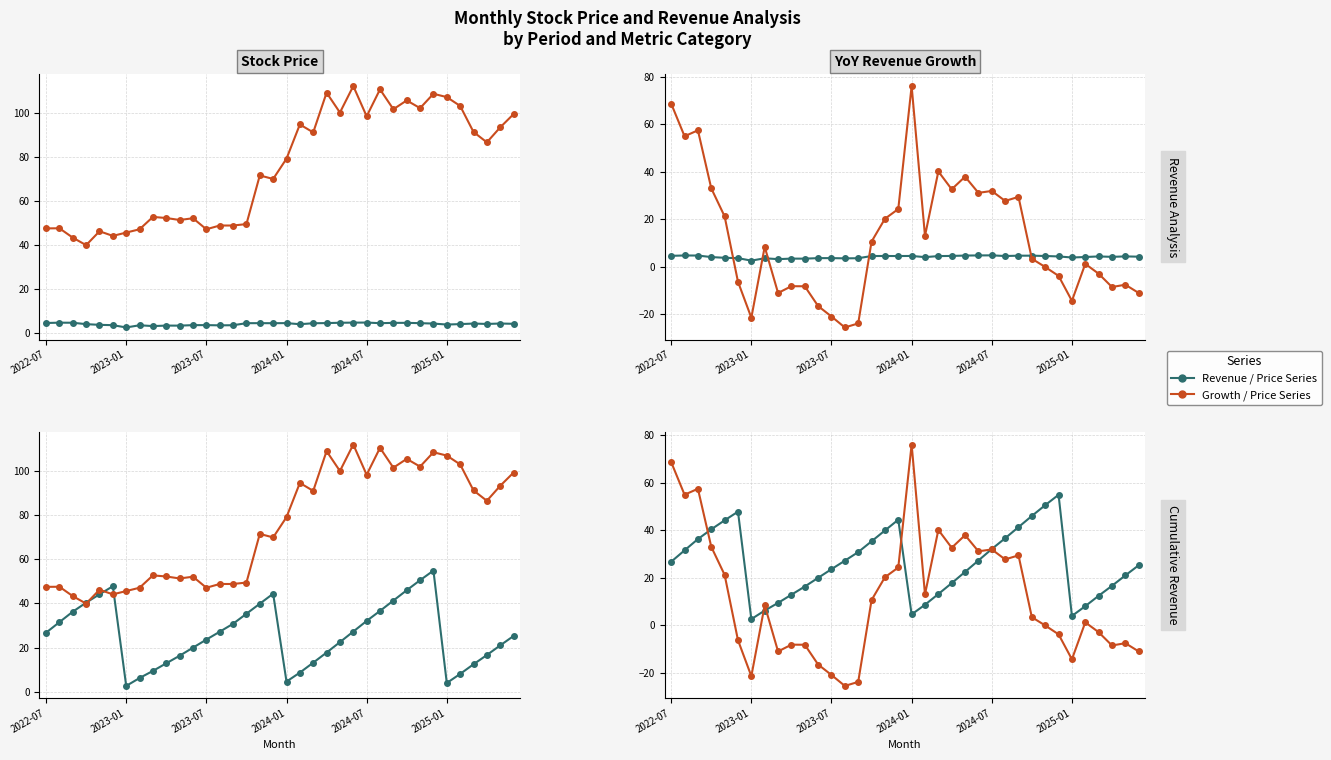

Is the value of Closing Price (元) at 2024-07 greater than the value of Cumulative Revenue (億) at 10?

Yes